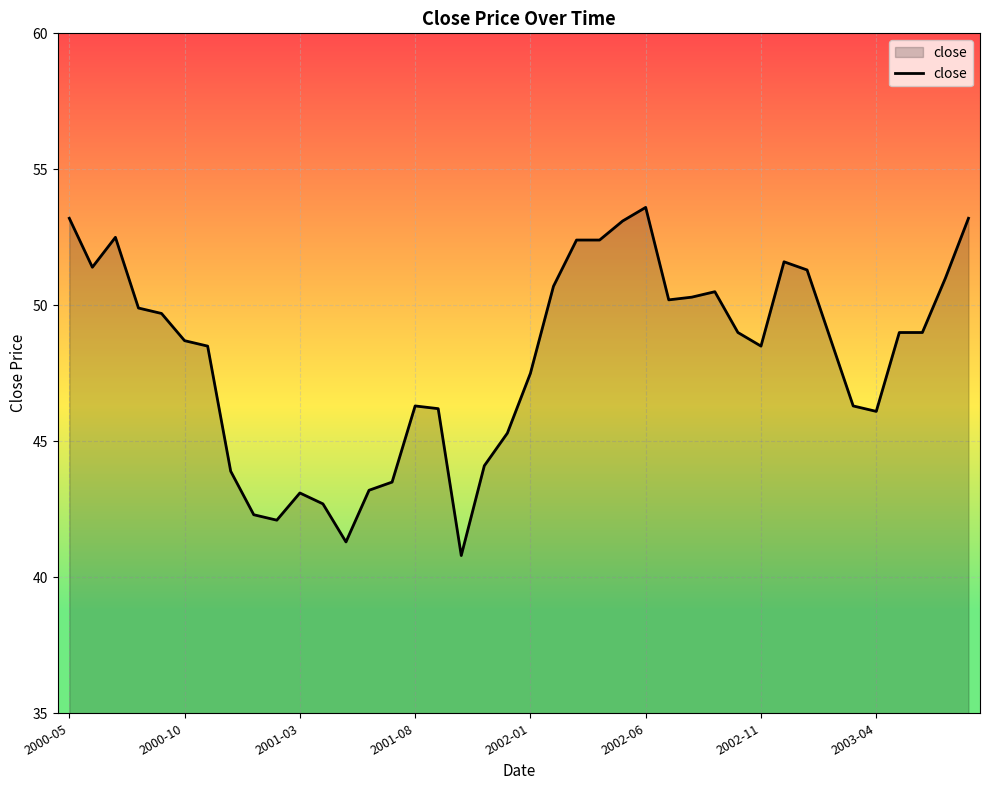

What is the minimum value shown in the chart?

40.8